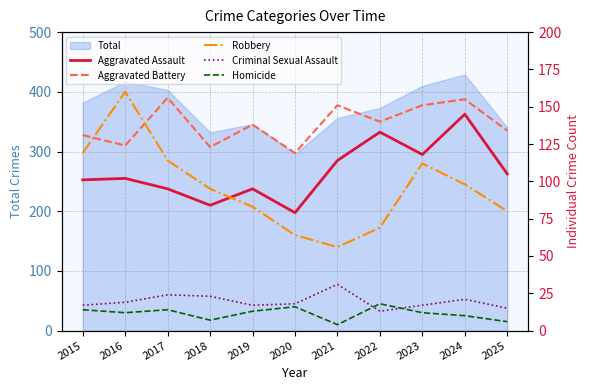

Which series has the widest spread of values?

Robbery